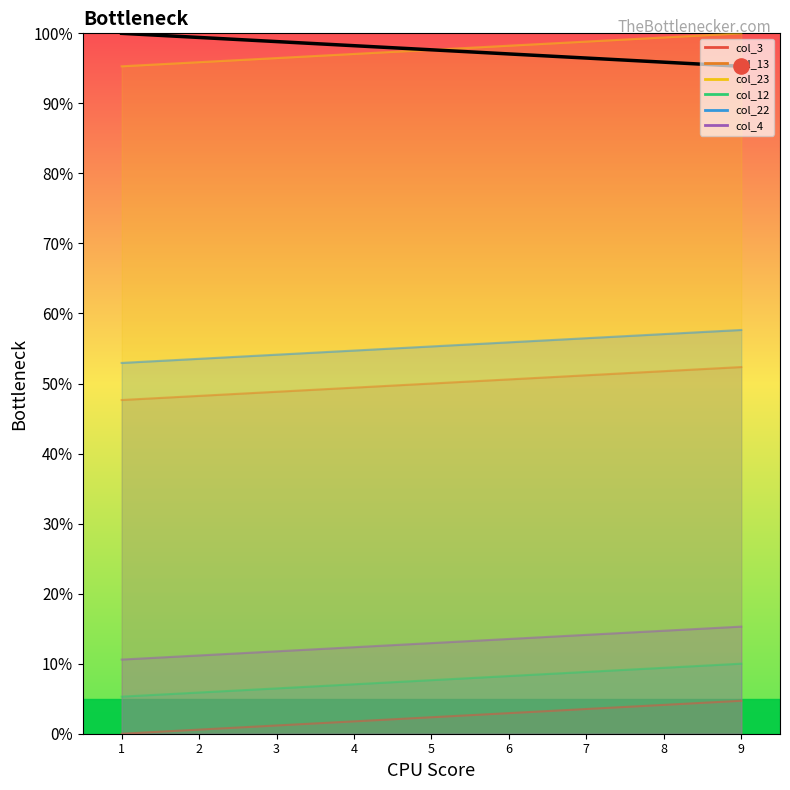

Approximately how many times larger is the value at 6 compared to 3?

1.0